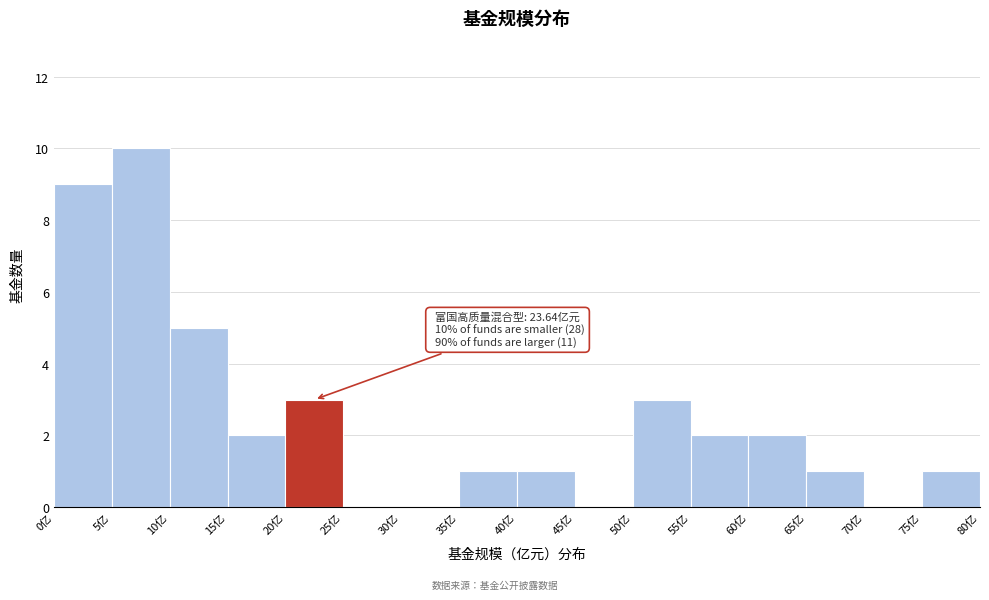

Over which range of the x-axis is the bar tallest?

5 to 10